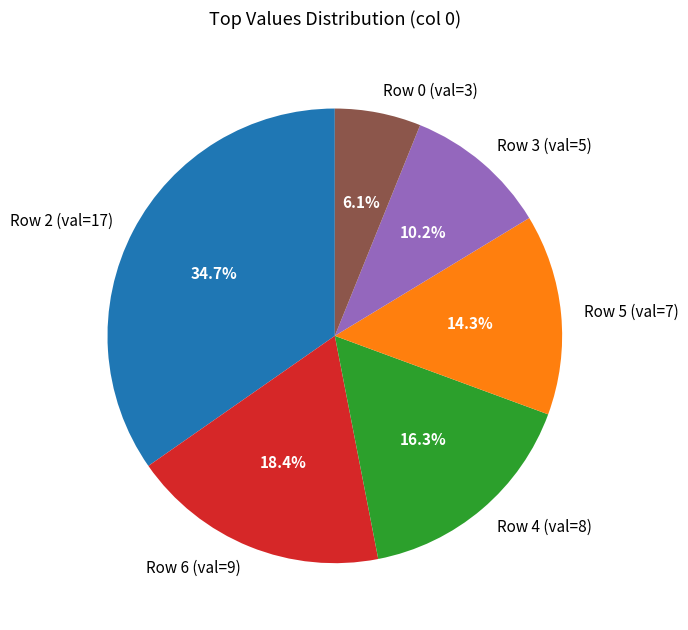

What is the ratio of the value at Row 4 (val=8) to the value at Row 5 (val=7)?

1.1